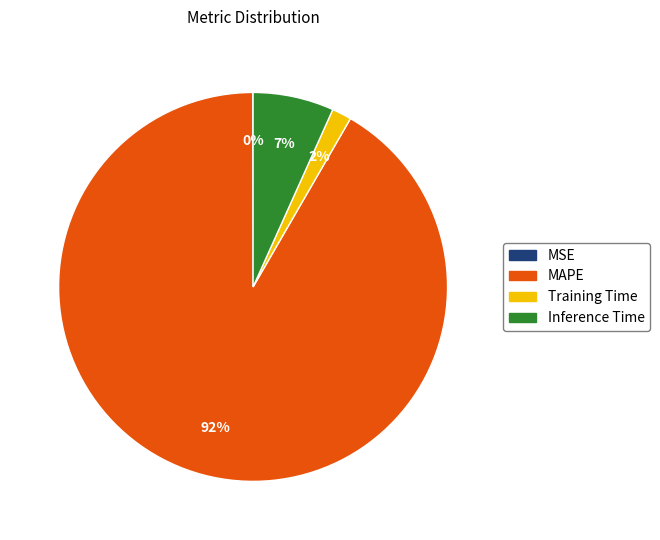

To the nearest percent, what portion does Training Time represent?

2%